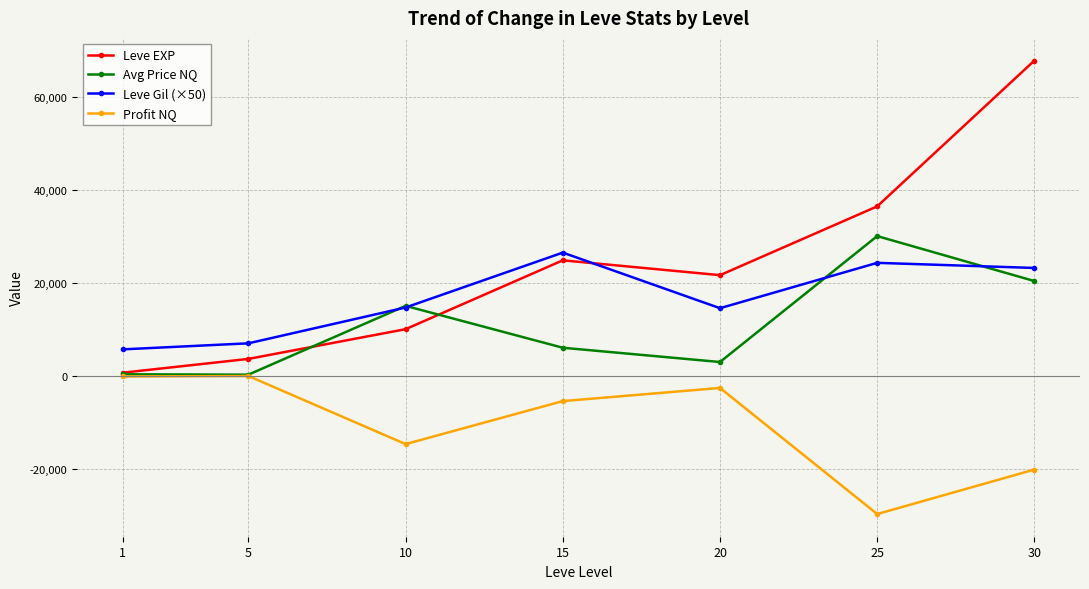

Rank the series by their average value, from highest to lowest.

Leve EXP, Leve Gil (×50), Avg Price NQ, Profit NQ